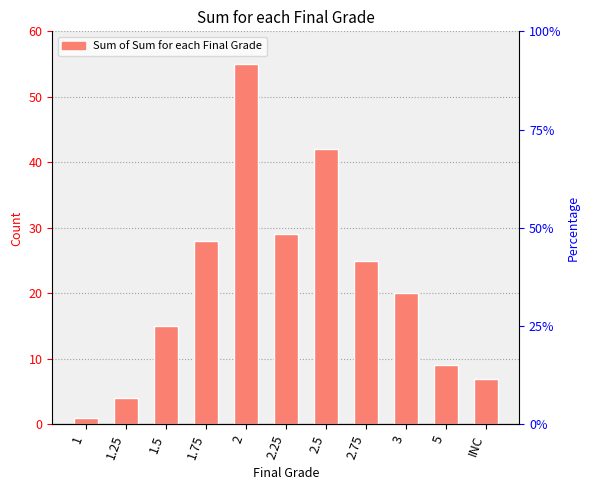

What is the value of the 7th bar from the left?

42